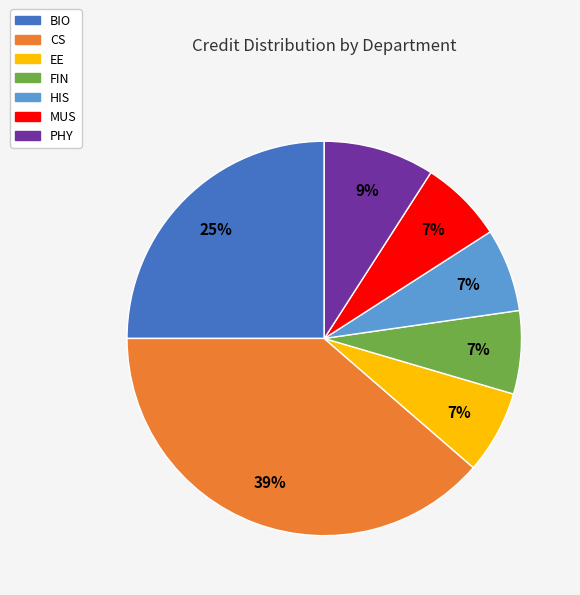

To the nearest percent, what is the combined percentage of MUS and HIS?

14%